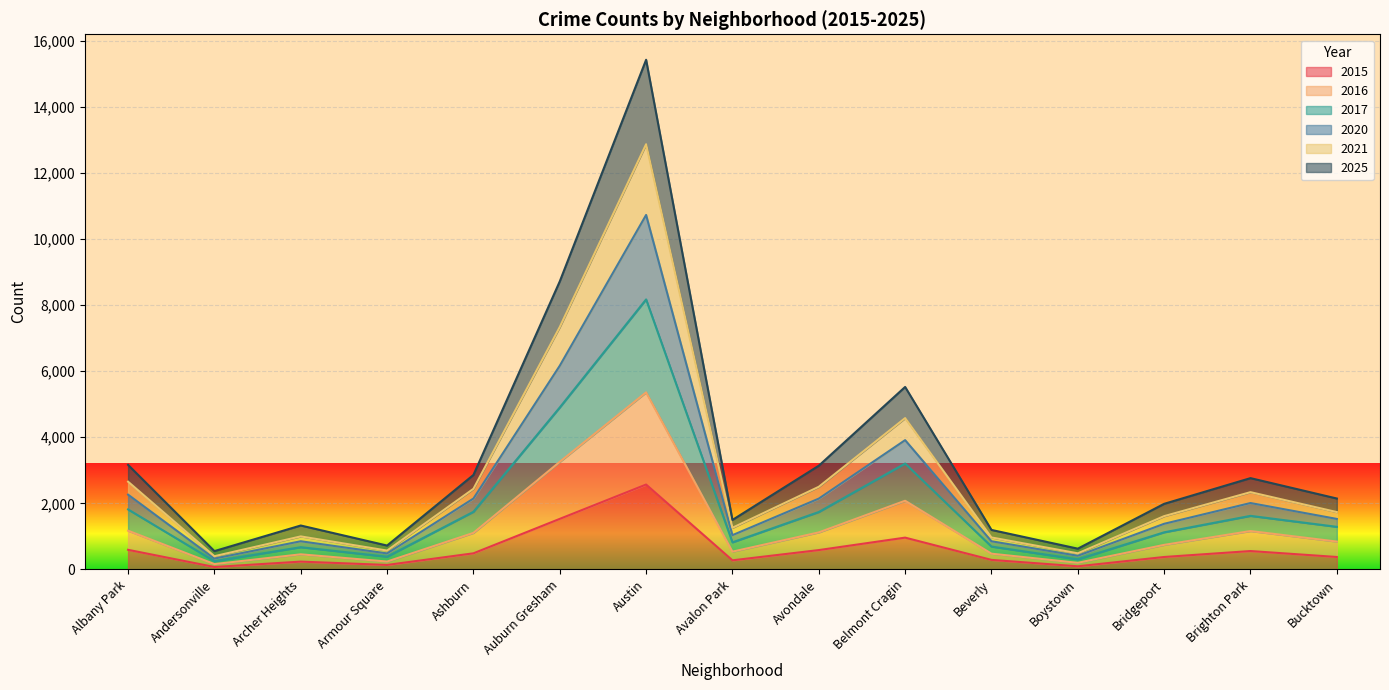

At which category is the sum across all series the highest?

Austin